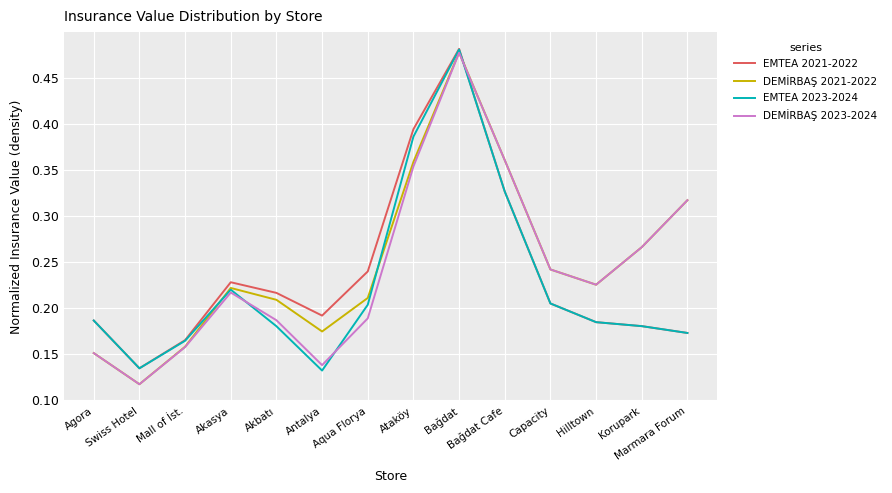

Rank the series at Aqua Florya from highest to lowest value.

EMTEA 2021-2022, DEMİRBAŞ 2021-2022, EMTEA 2023-2024, DEMİRBAŞ 2023-2024